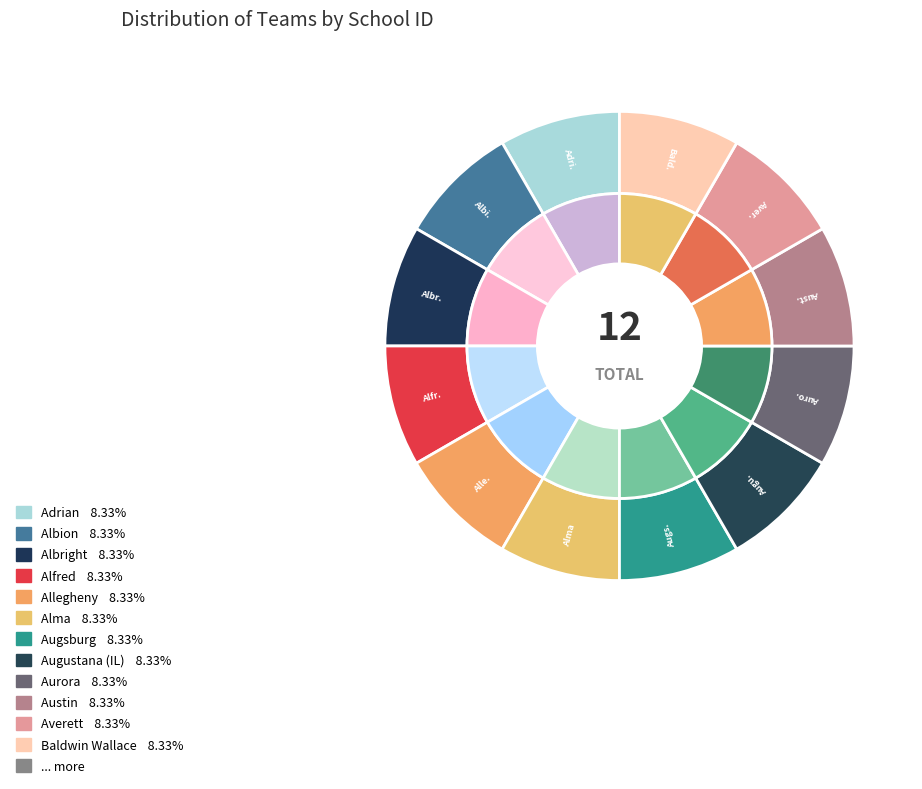

Which slice is the smallest?

Adrian